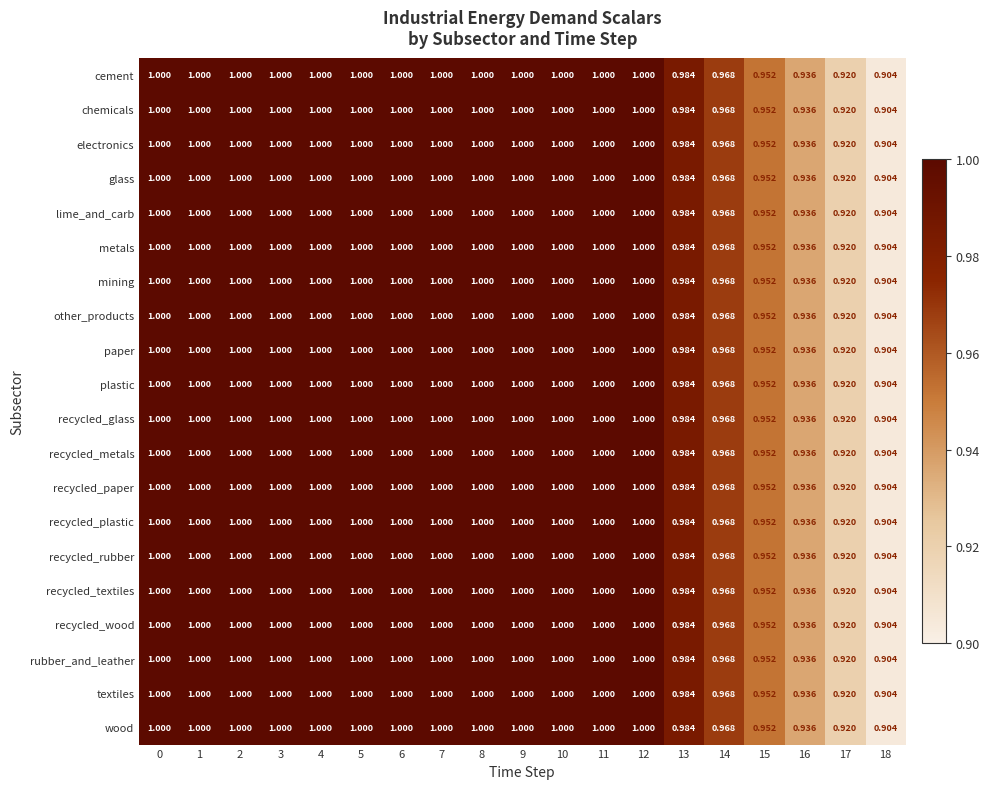

Is the value of wood at 12 greater than the value of cement at 13?

Yes